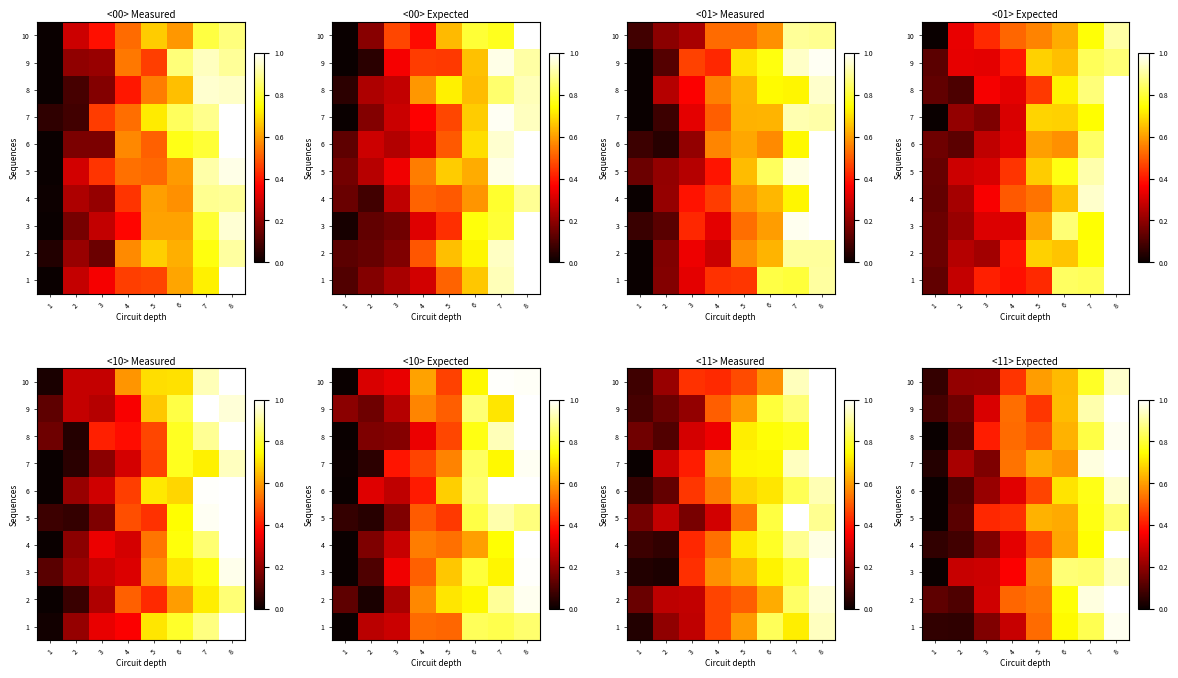

How many distinct data groups are displayed?

10